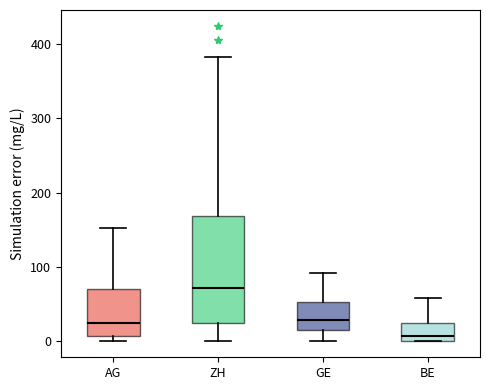

Which box's median line is the lowest?

BE